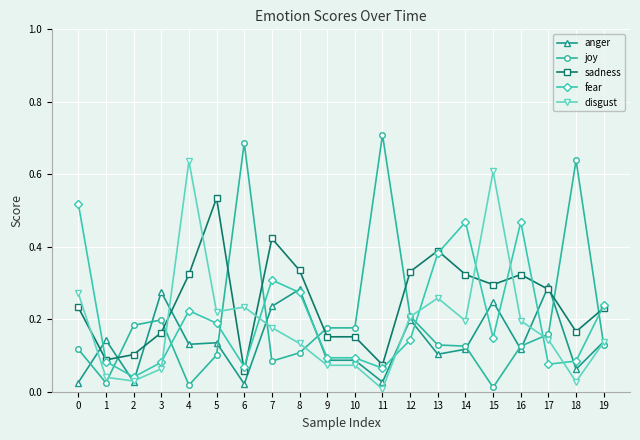

Where is the first local maximum for sadness?

5